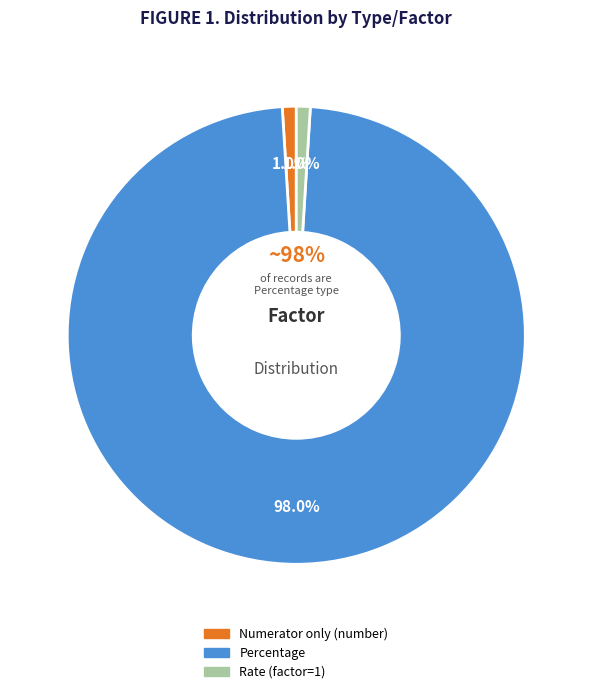

How many segments does this pie chart have?

3